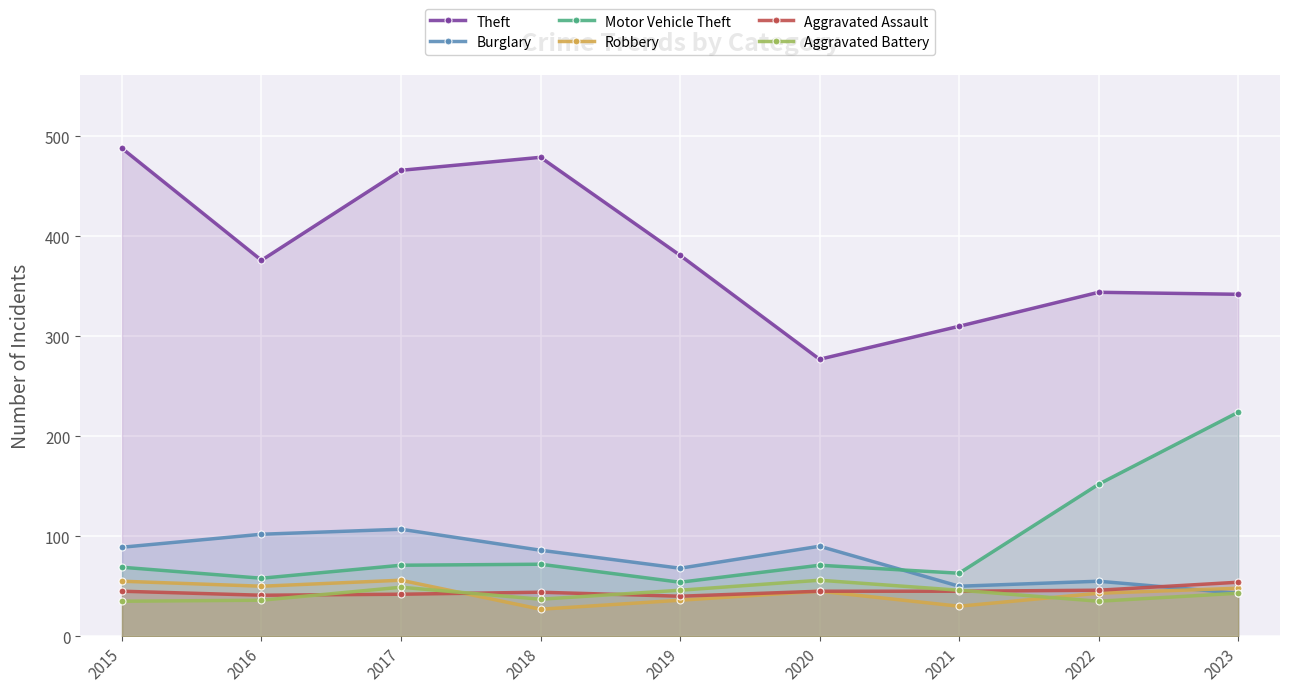

Which label corresponds to the smallest value in the chart?

2018